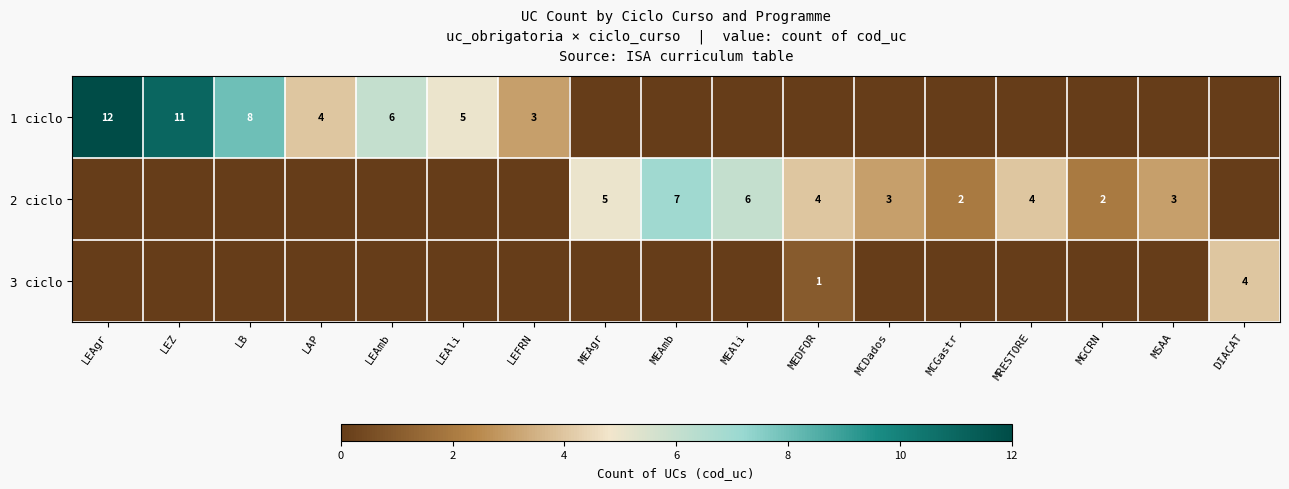

The 1 ciclo series shows 8 at LB. True or false?

True